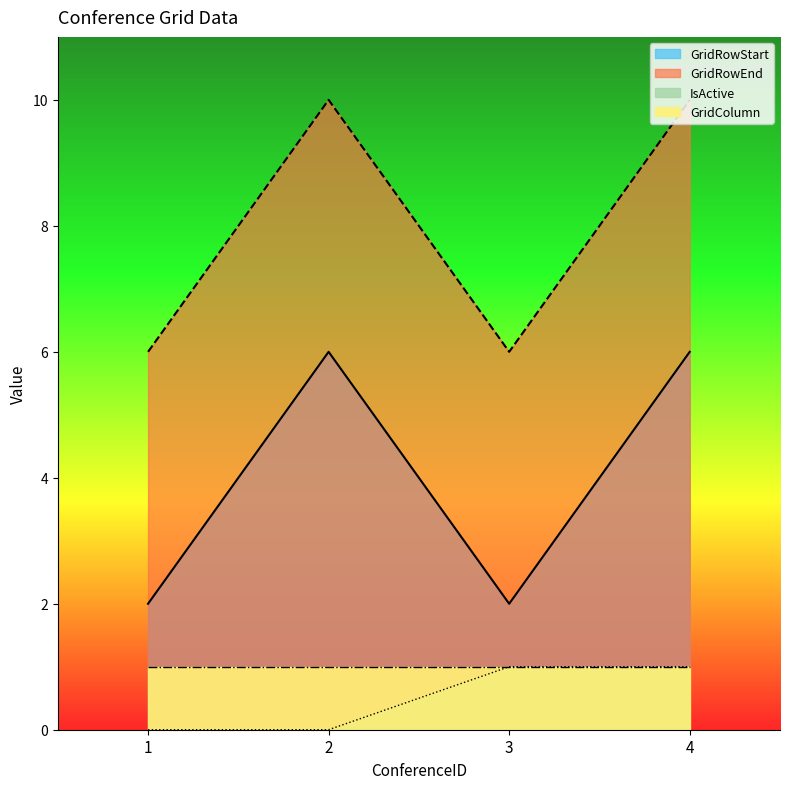

Is it true that IsActive equals 1 at 3?

True